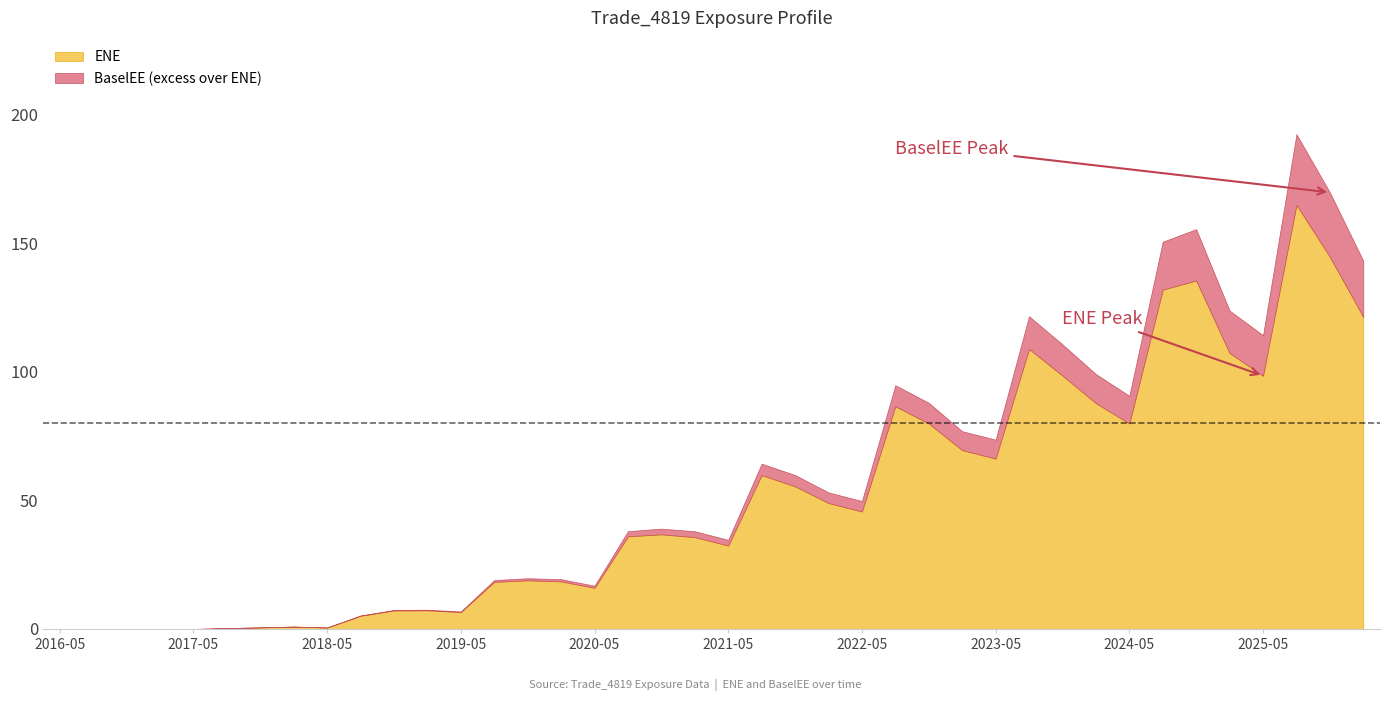

What is the maximum value for ENE?

165.0